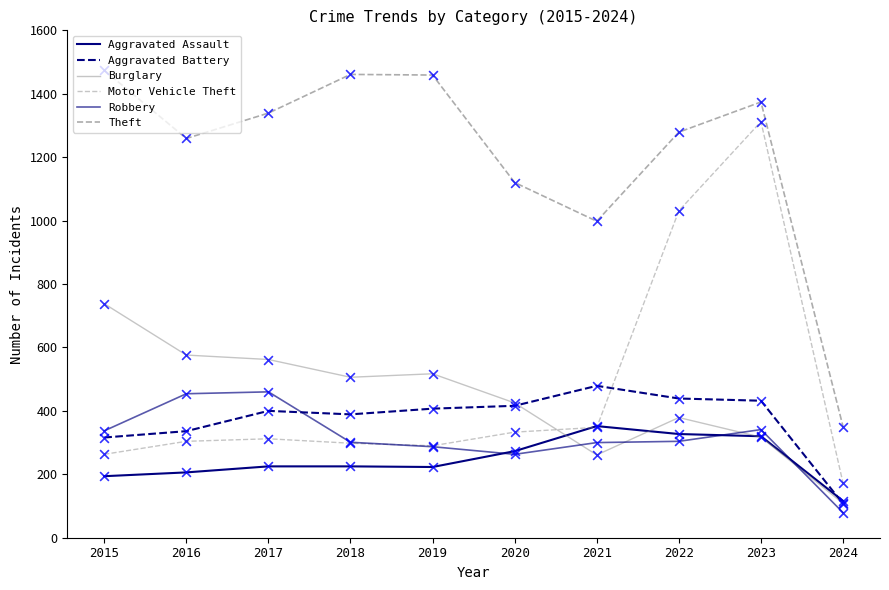

At how many categories does at least one series exceed 1348?

4